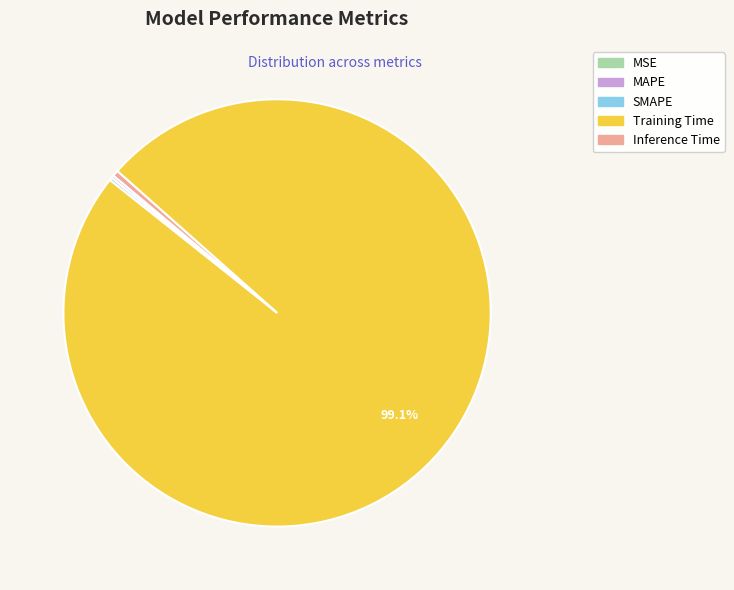

Which slice represents more than half of the pie?

Training Time